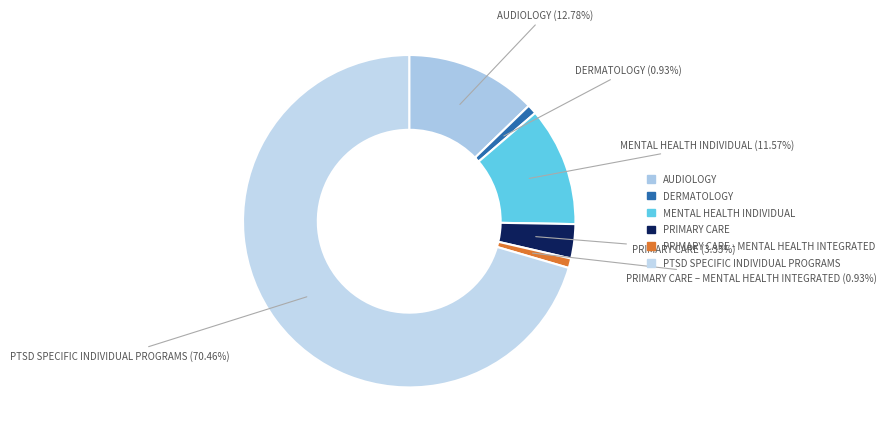

How many segments does this pie chart have?

6